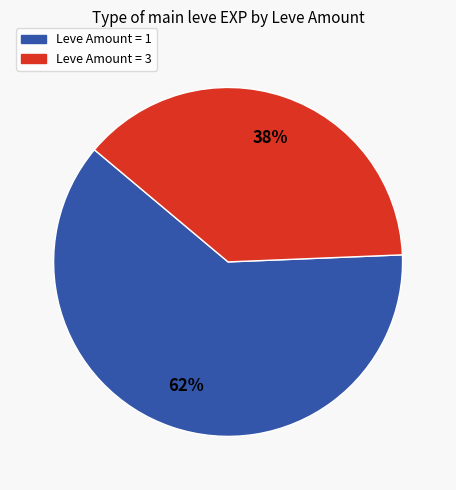

Is it true that Leve Amount = 1 is 52% of the pie?

False